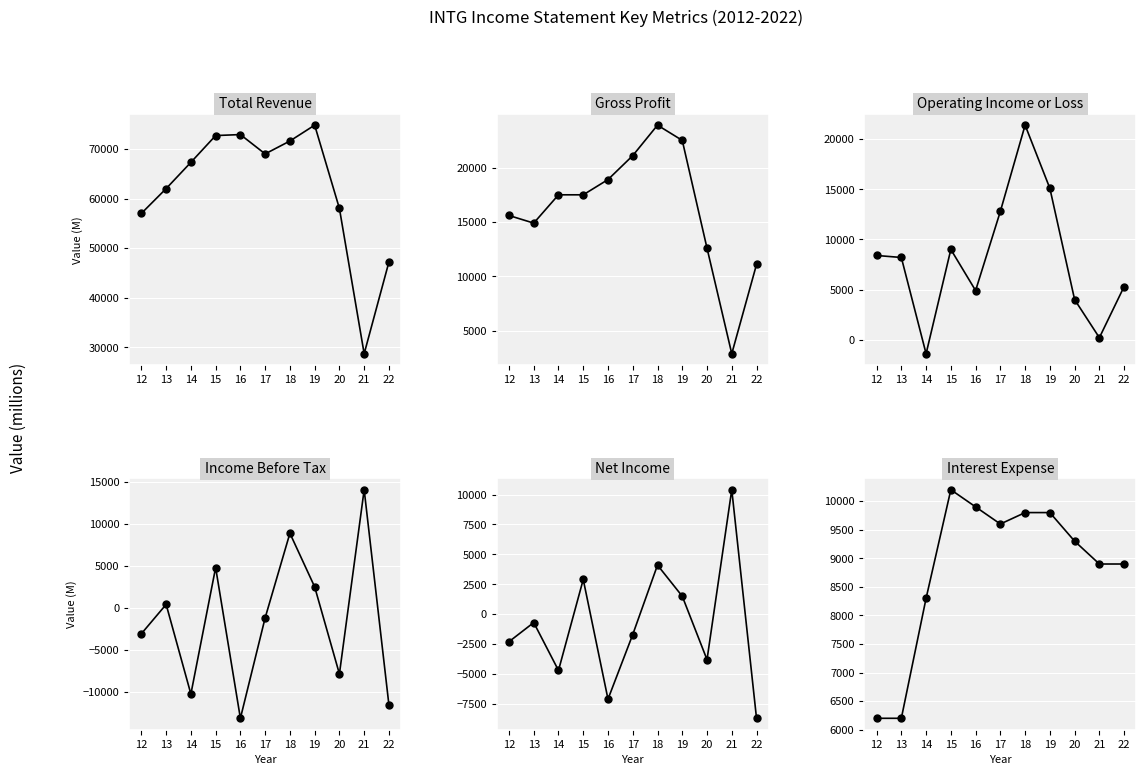

Rank the categories by Income Before Tax value from lowest to highest.

16, 22, 14, 20, 12, 17, 13, 19, 15, 18, 21